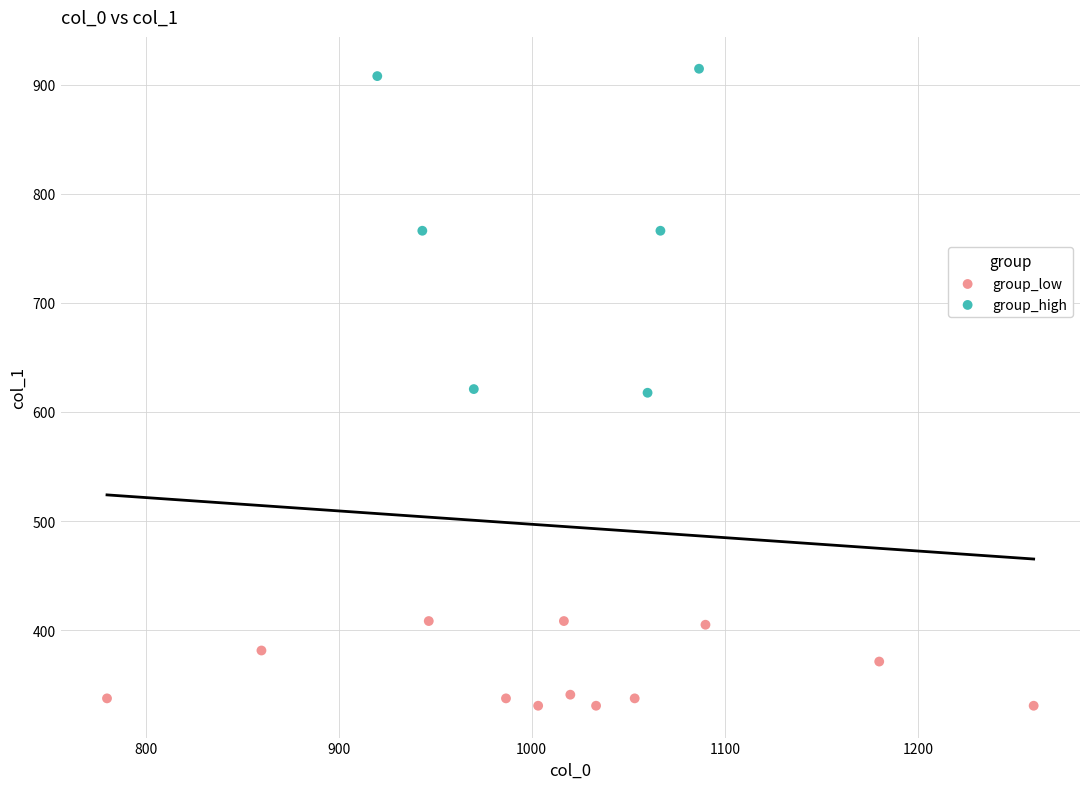

Which series contains the lowest Y value?

group_low